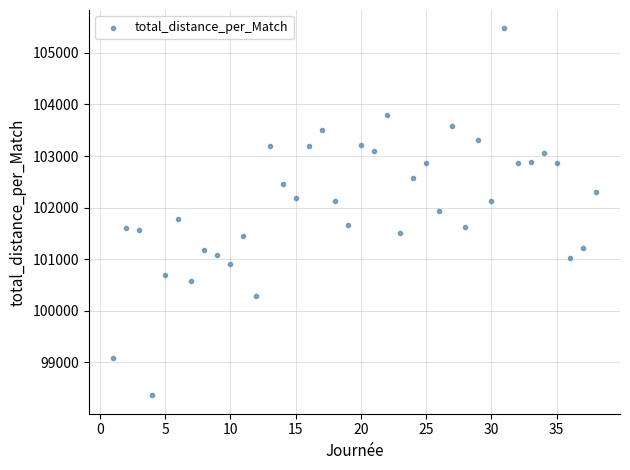

What is the range of Y values (max minus min)?

7112.5